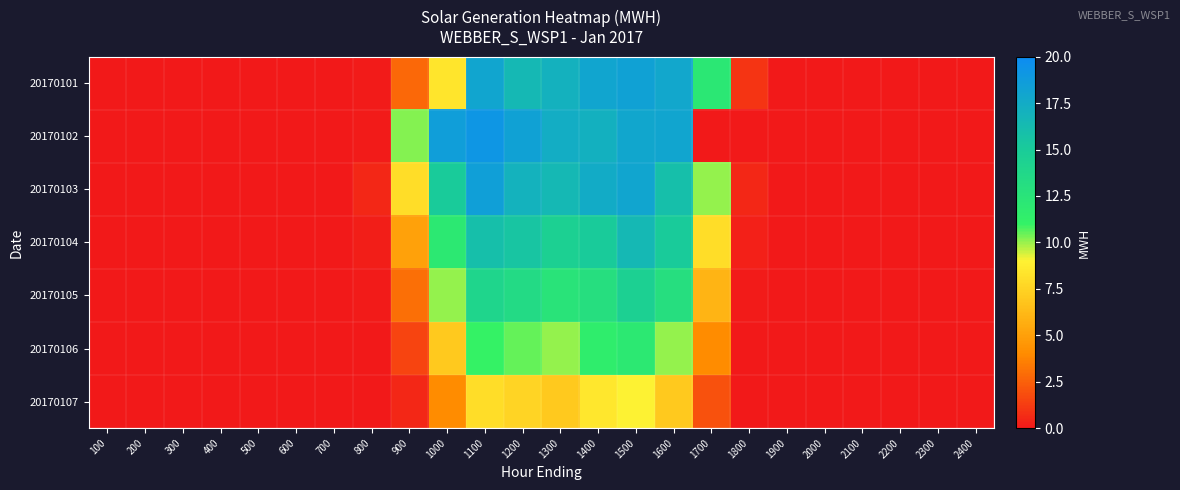

Reading right to left, list all the values displayed in this chart.

20170101: 2400=0.0	2300=0.0	2200=0.0	2100=0.0	2000=0.0	1900=0.0	1800=1.0	1700=12.2	1600=17.8	1500=18.3	1400=18.0	1300=17.1	1200=16.6	1100=18.0	1000=8.4	900=2.8	800=0.1	700=0.0	600=0.0	500=0.0	400=0.0	300=0.0	200=0.0	100=0.0
20170102: 2400=0.0	2300=0.0	2200=0.0	2100=0.0	2000=0.0	1900=0.0	1800=0.0	1700=0.0	1600=18.0	1500=17.9	1400=17.1	1300=17.4	1200=18.3	1100=19.2	1000=18.5	900=10.2	800=0.1	700=0.0	600=0.0	500=0.0	400=0.0	300=0.0	200=0.0	100=0.0
20170103: 2400=0.0	2300=0.0	2200=0.0	2100=0.0	2000=0.0	1900=0.0	1800=0.5	1700=10.0	1600=16.0	1500=18.0	1400=17.5	1300=16.5	1200=17.0	1100=18.5	1000=15.0	900=8.0	800=0.5	700=0.0	600=0.0	500=0.0	400=0.0	300=0.0	200=0.0	100=0.0
20170104: 2400=0.0	2300=0.0	2200=0.0	2100=0.0	2000=0.0	1900=0.0	1800=0.3	1700=8.0	1600=15.0	1500=16.5	1400=15.0	1300=14.5	1200=15.5	1100=16.0	1000=12.0	900=5.0	800=0.2	700=0.0	600=0.0	500=0.0	400=0.0	300=0.0	200=0.0	100=0.0
20170105: 2400=0.0	2300=0.0	2200=0.0	2100=0.0	2000=0.0	1900=0.0	1800=0.1	1700=6.0	1600=13.0	1500=14.5	1400=13.0	1300=12.5	1200=13.5	1100=14.0	1000=10.0	900=3.0	800=0.1	700=0.0	600=0.0	500=0.0	400=0.0	300=0.0	200=0.0	100=0.0
20170106: 2400=0.0	2300=0.0	2200=0.0	2100=0.0	2000=0.0	1900=0.0	1800=0.1	1700=4.0	1600=10.0	1500=12.0	1400=11.5	1300=10.0	1200=10.5	1100=11.0	1000=7.0	900=1.5	800=0.1	700=0.0	600=0.0	500=0.0	400=0.0	300=0.0	200=0.0	100=0.0
20170107: 2400=0.0	2300=0.0	2200=0.0	2100=0.0	2000=0.0	1900=0.0	1800=0.0	1700=2.0	1600=7.0	1500=9.0	1400=8.5	1300=7.0	1200=7.5	1100=8.0	1000=4.0	900=0.5	800=0.0	700=0.0	600=0.0	500=0.0	400=0.0	300=0.0	200=0.0	100=0.0